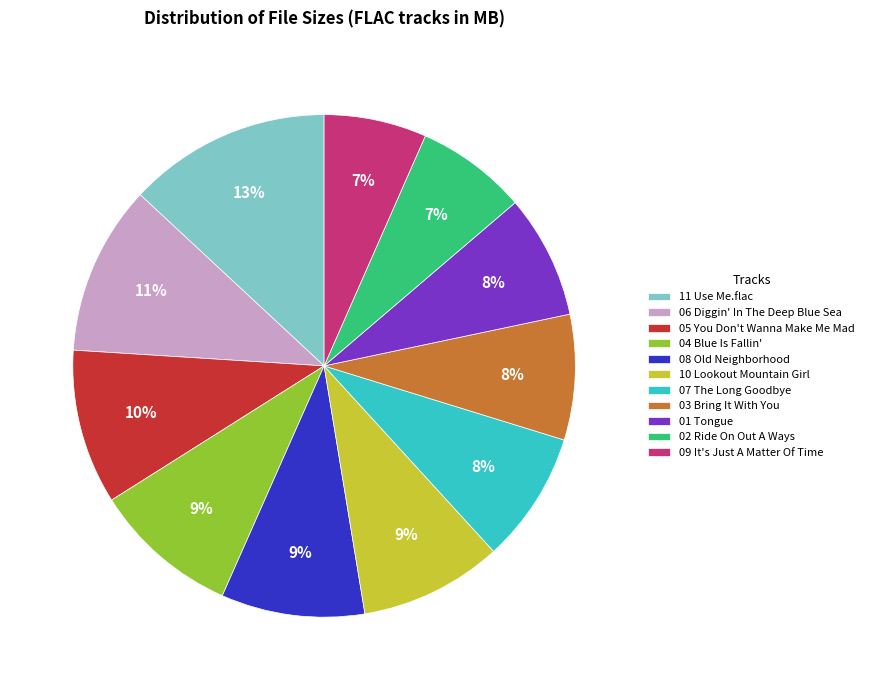

What is the largest slice in the pie chart?

11 Use Me.flac